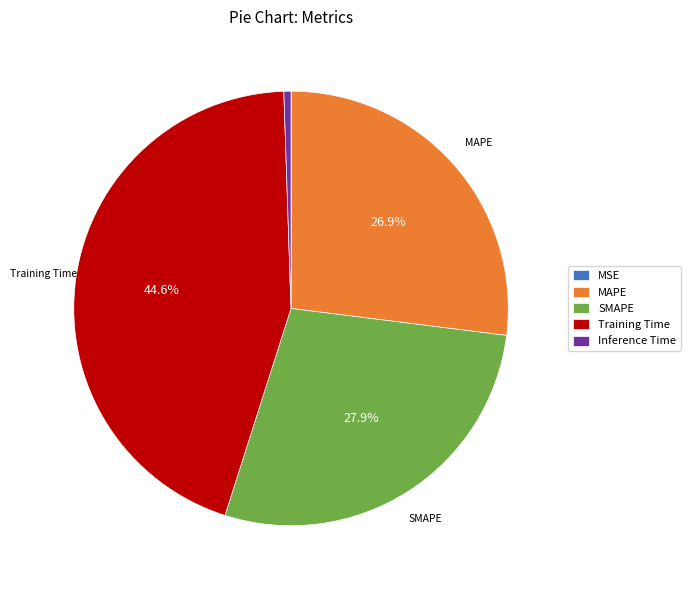

What is the largest slice in the pie chart?

Training Time